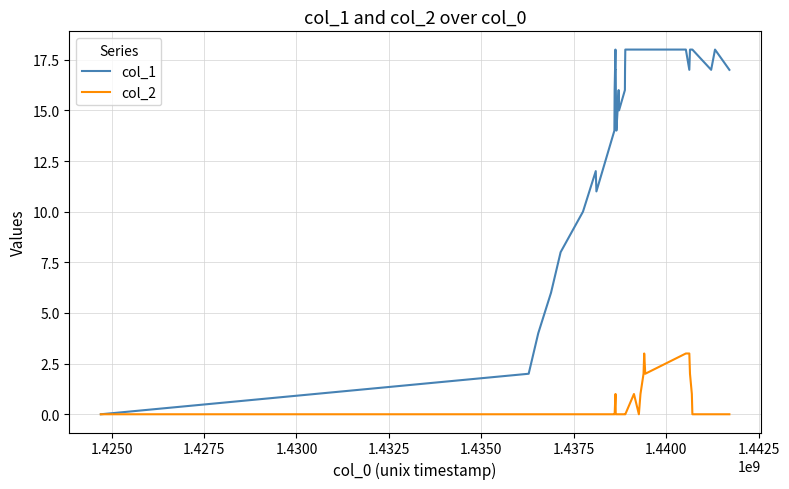

What is the greatest value displayed?

18